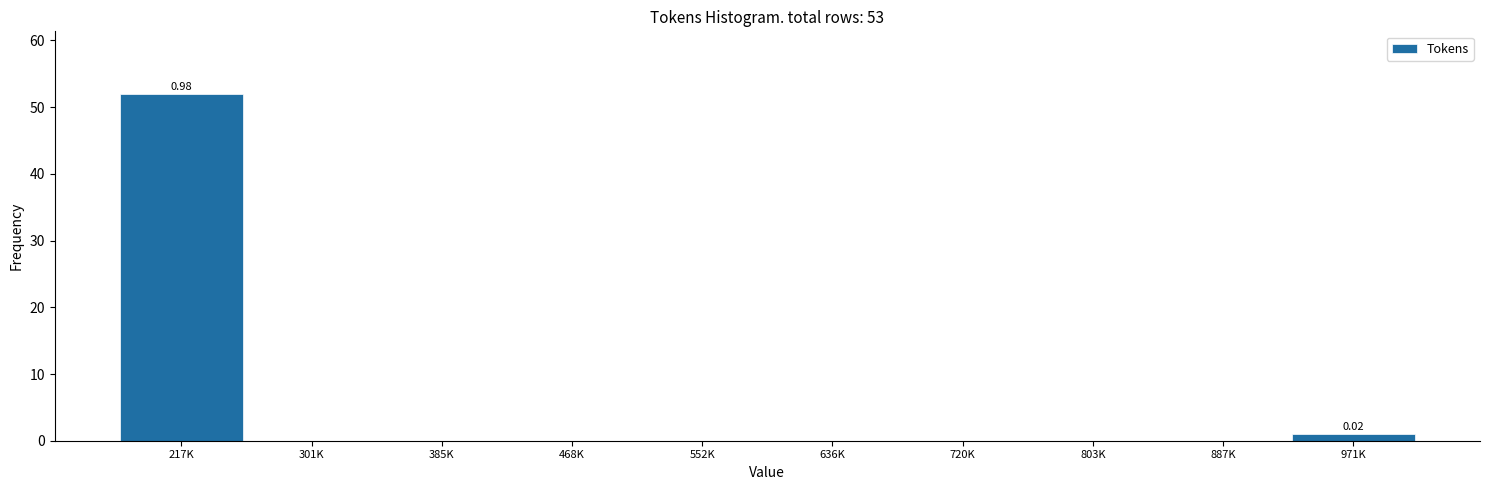

What is the sum of all values?

53